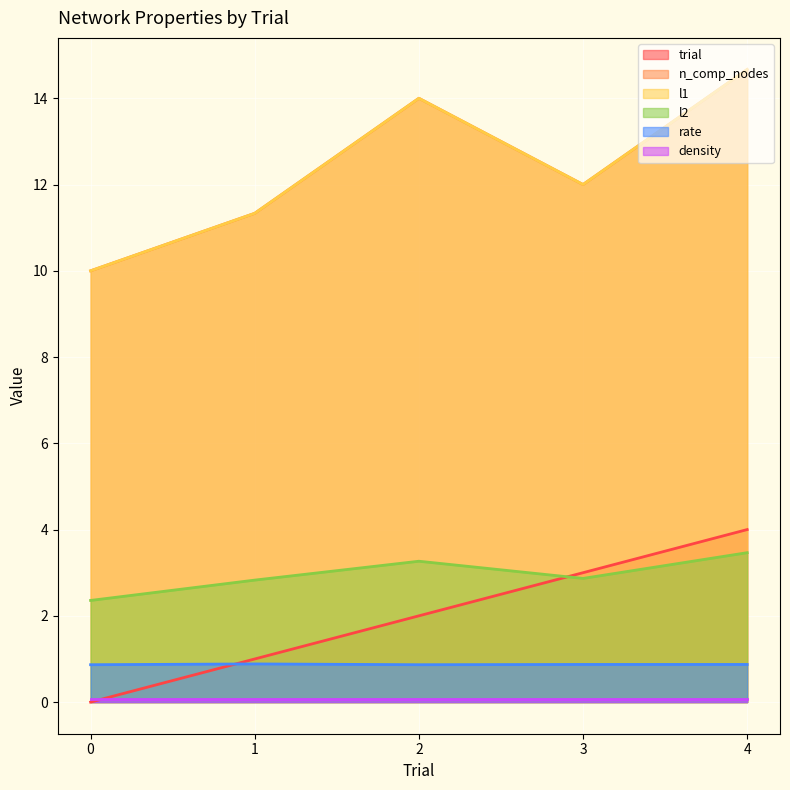

Which series has the largest total across all categories?

n_comp_nodes